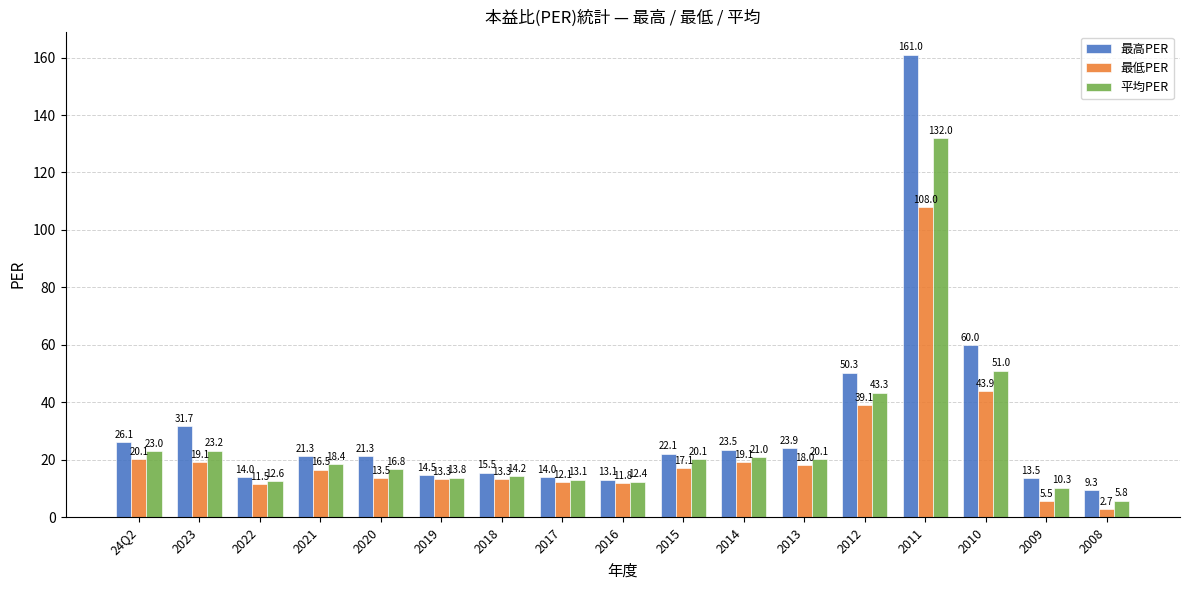

At which category is the sum across all series the highest?

2011